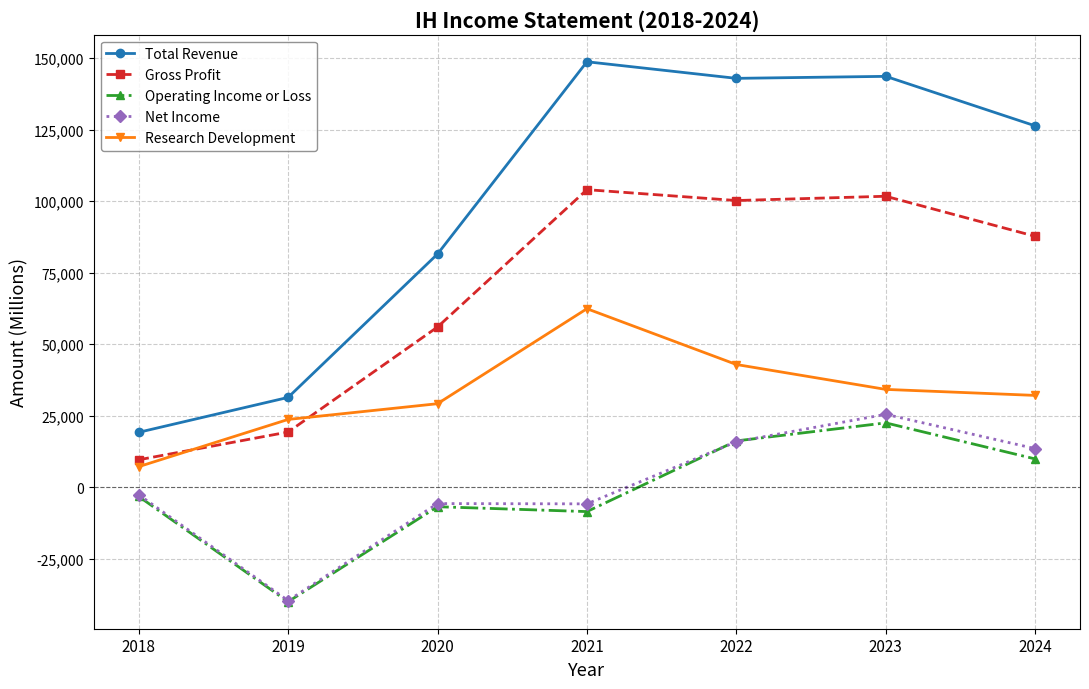

Which series has the largest range (max minus min)?

Total Revenue